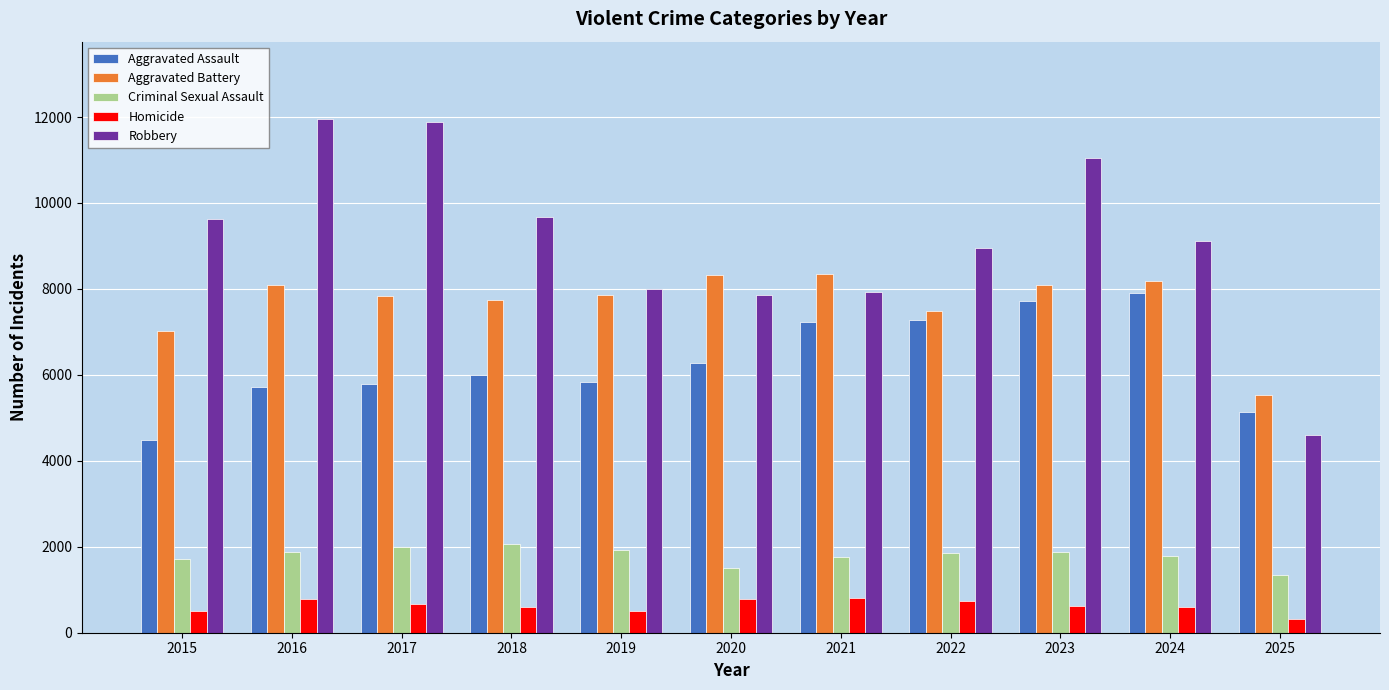

Which series has the largest total across all categories?

Robbery